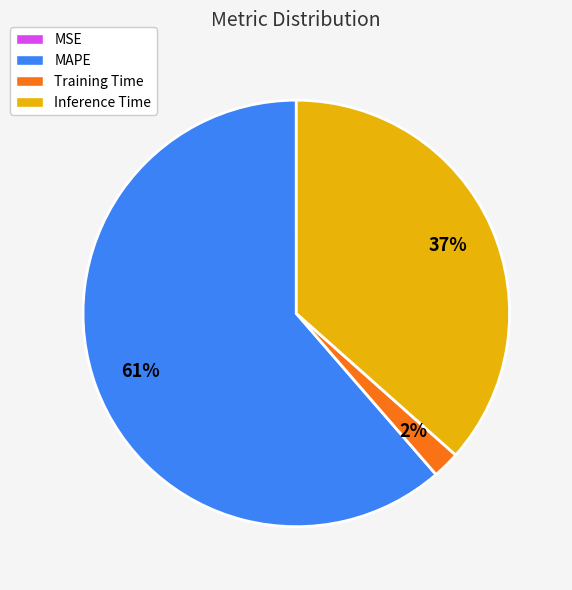

To the nearest percent, what portion does Training Time represent?

2%